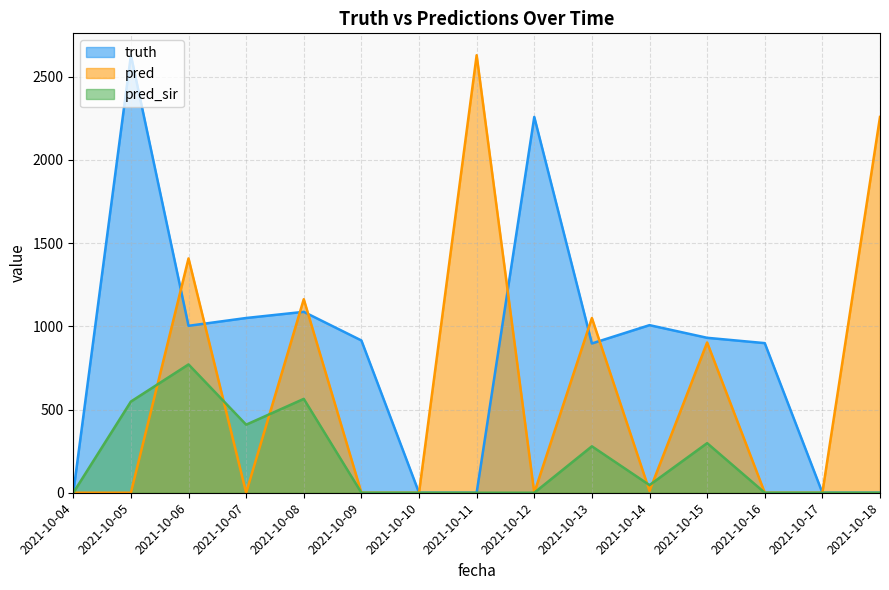

Which series has the widest spread of values?

truth